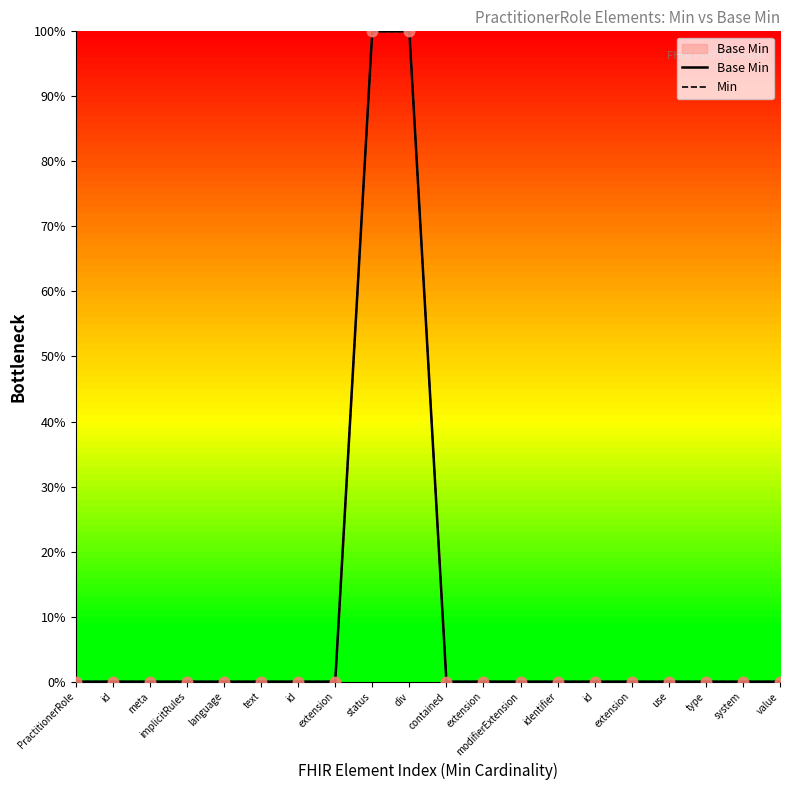

Which series contains the lowest Y value?

Base Min